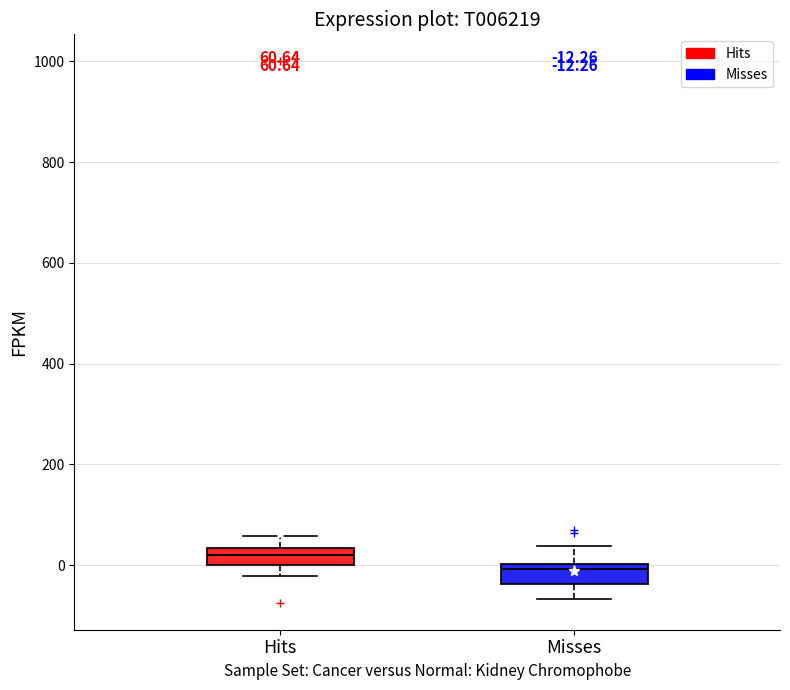

Which box has the lowest median line?

Misses